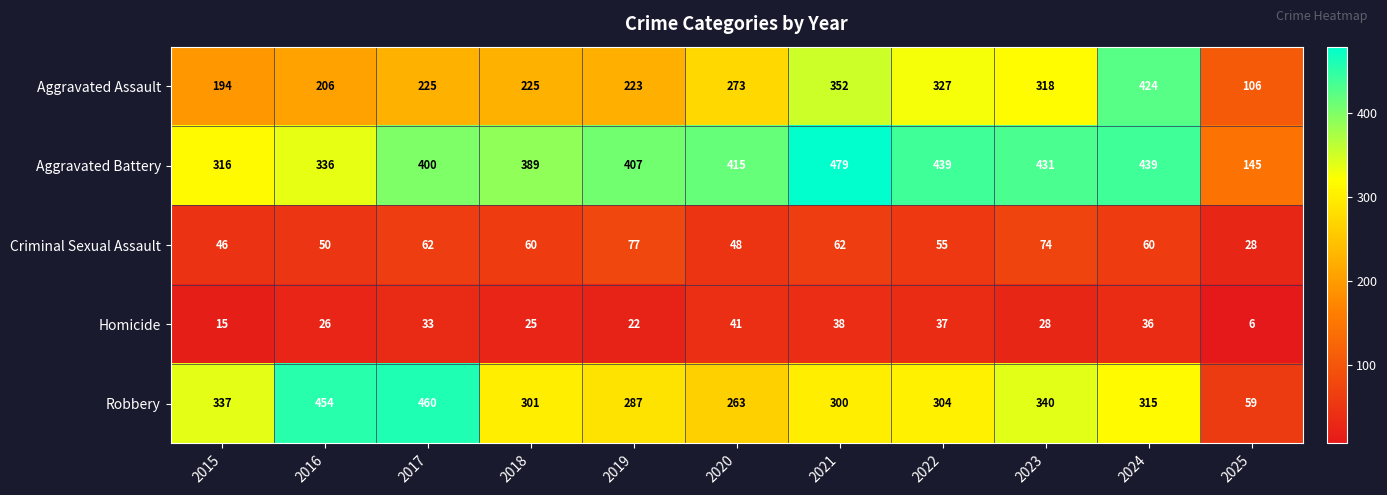

What is the sum of all Aggravated Assault values?

2873